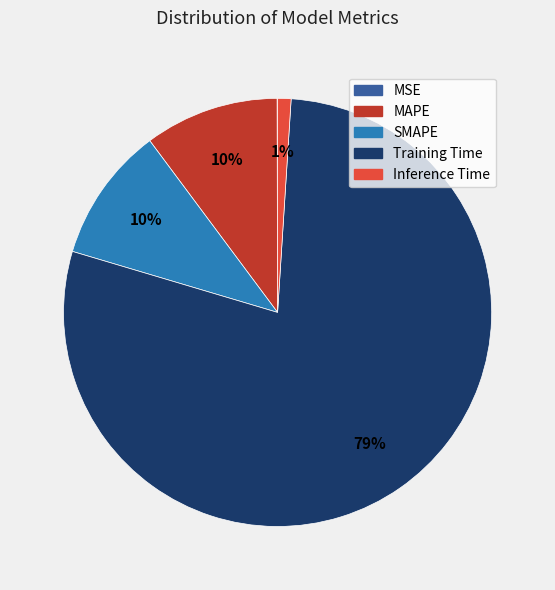

Which category has the biggest portion of the pie?

Training Time